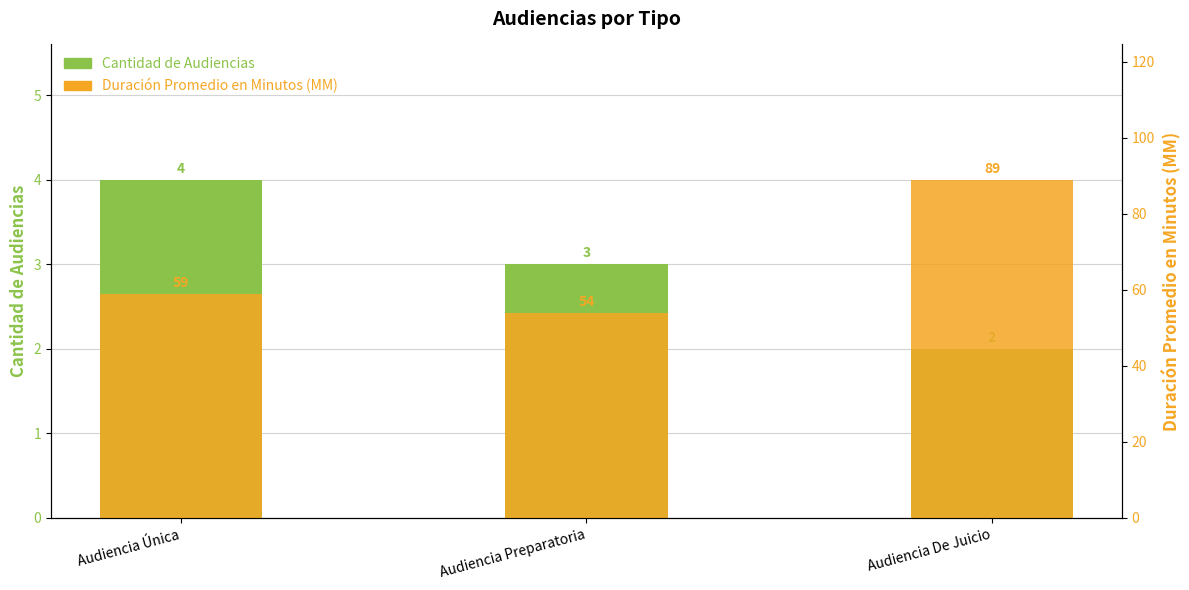

Which series has the largest range (max minus min)?

Duración Promedio en Minutos (MM)